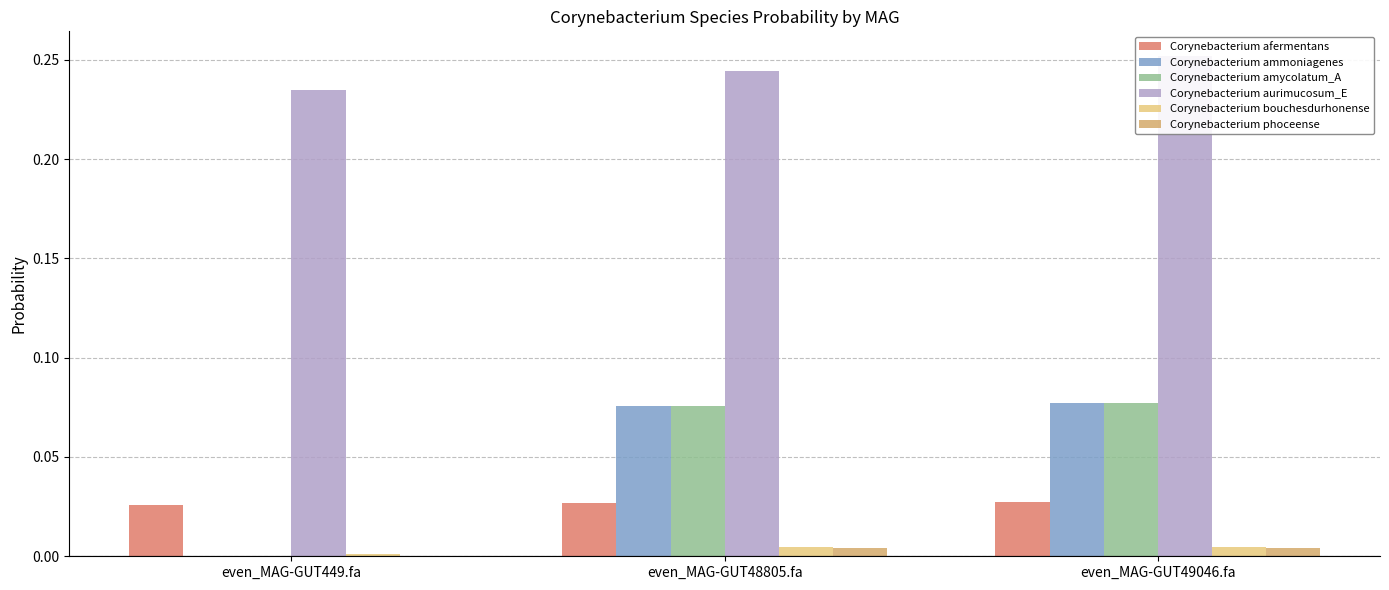

At which category does the chart reach its peak across all series?

even_MAG-GUT49046.fa